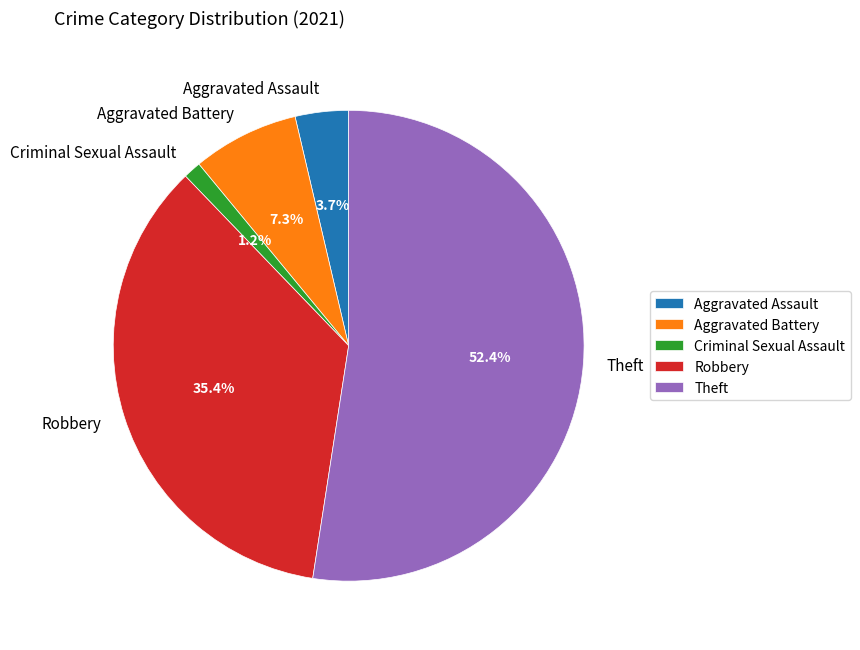

Which slice represents more than half of the pie?

Theft